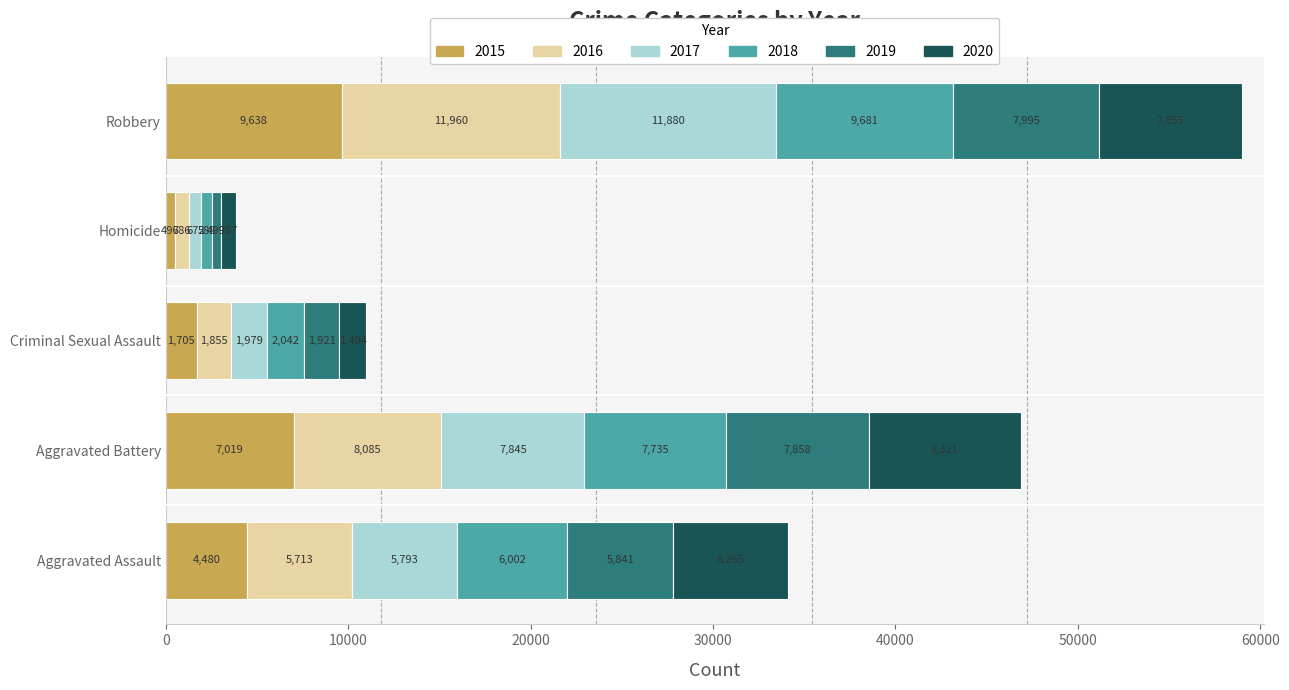

What is the average value of the 2015 series?

4668